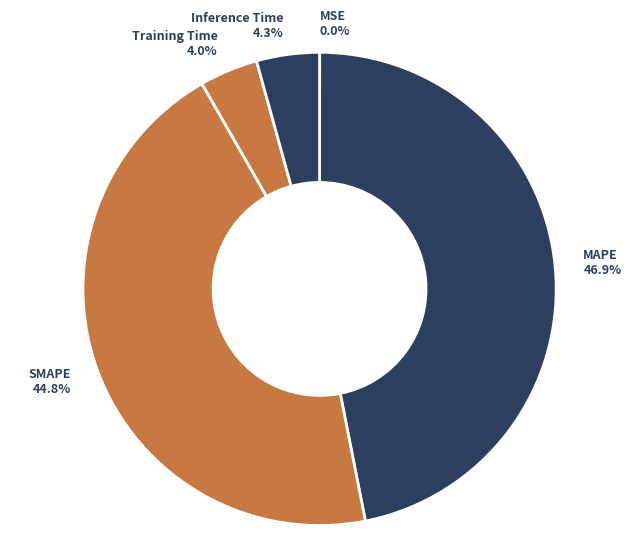

What portion of the pie excludes Training Time?

96.0%